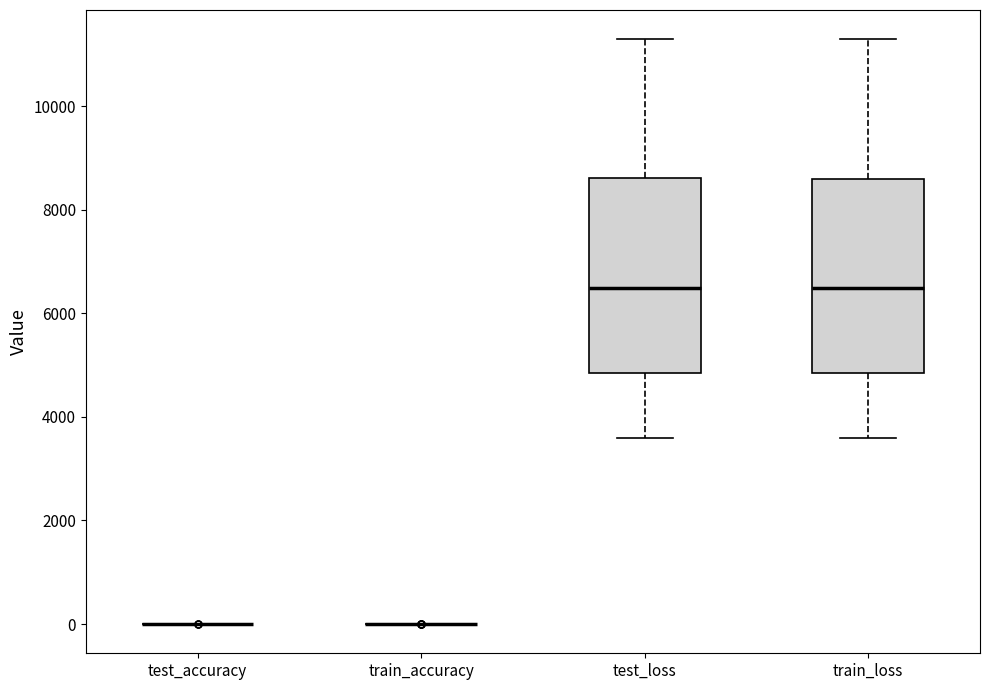

Reading left to right, read every box against the y-axis: the position of its median line, the range the box covers, and the ends of its whiskers. The values are not printed on the chart, so give them approximately, as read against the axis.

test_accuracy: box collapsed to a line at 0, whiskers 0 to 0
train_accuracy: box collapsed to a line at 0, whiskers 0 to 0
test_loss: median 6400, box 4800 to 8600, whiskers 3600 to 11200
train_loss: median 6400, box 4800 to 8600, whiskers 3600 to 11200